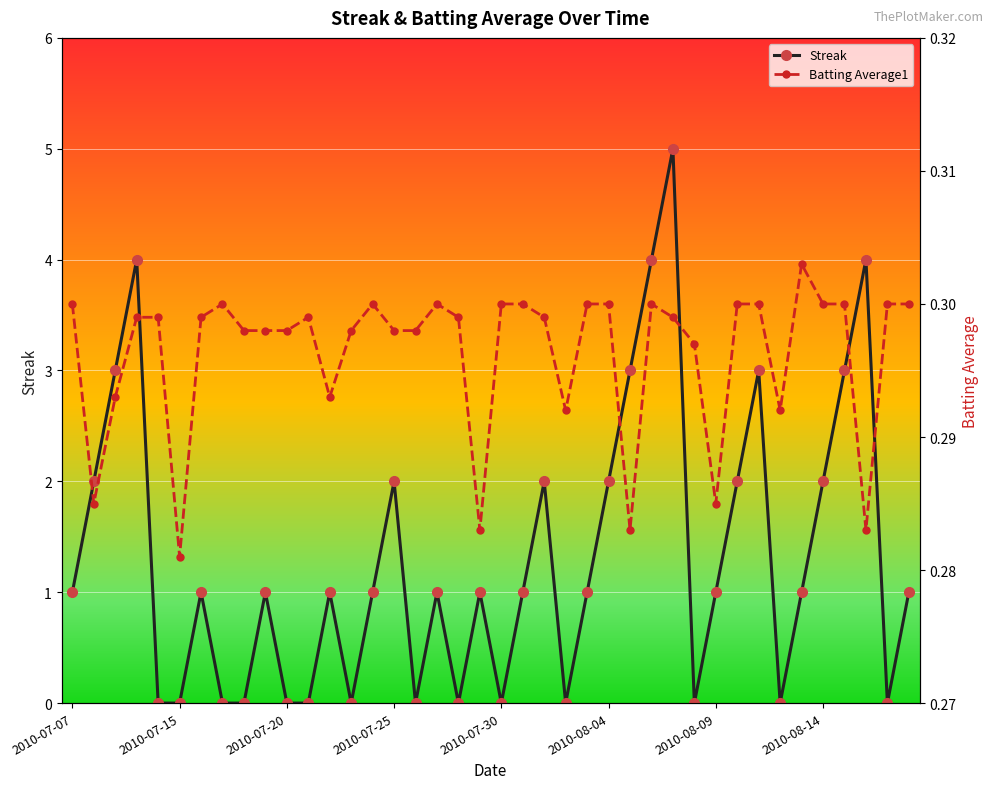

True or false: Streak and Batting Average1 cross at least once.

True